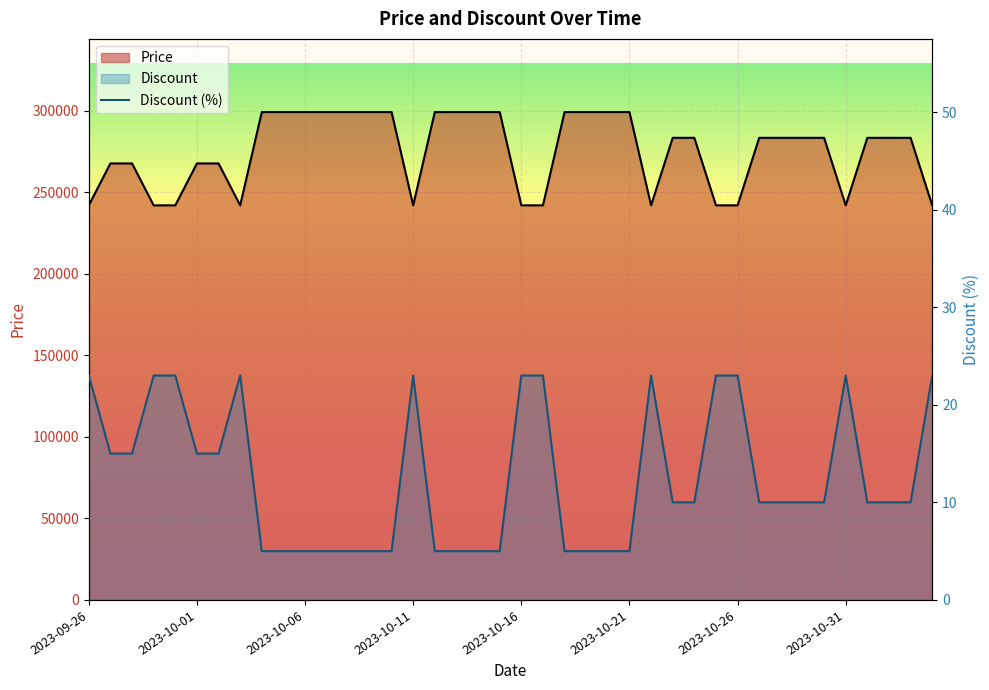

Is it true that Price equals 477737 at 2023-09-28?

False